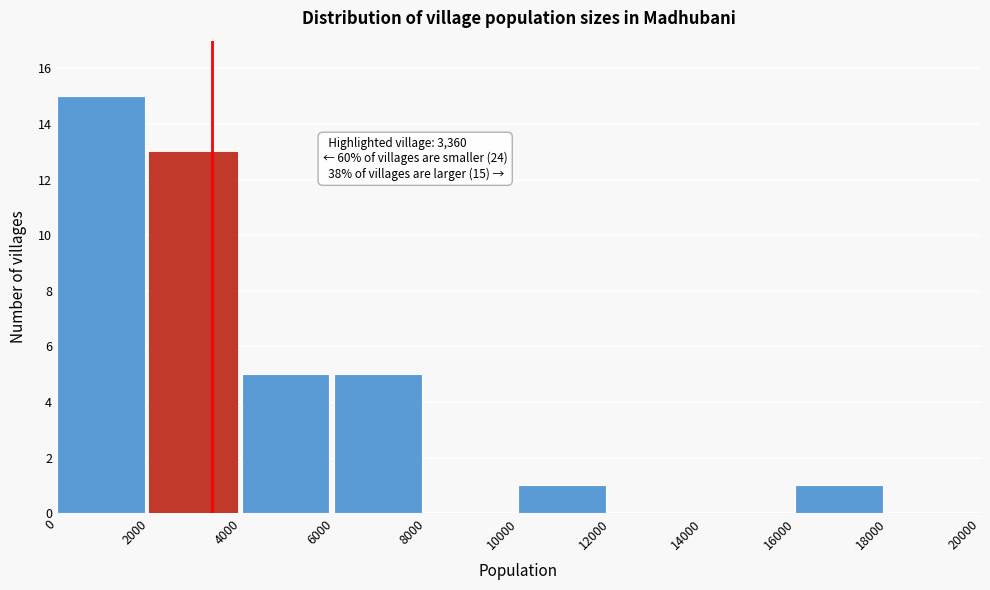

Which range on the x-axis has the tallest bar?

0 to 2000